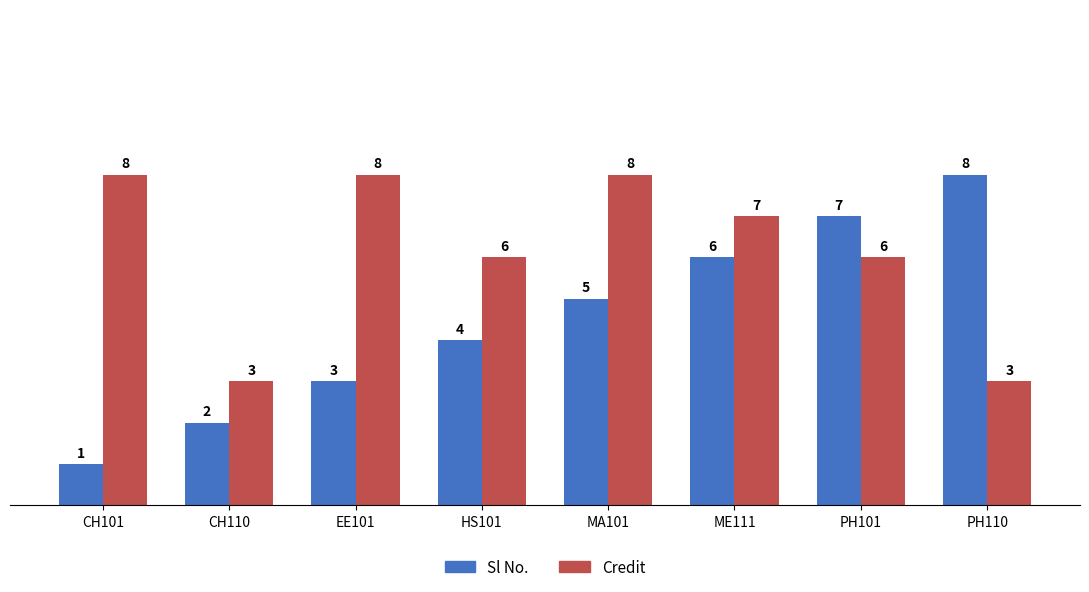

What is the total value across all series at ME111?

13